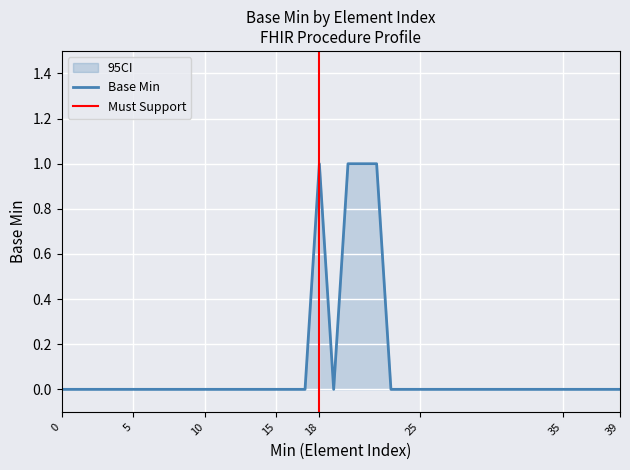

Reading left to right, transcribe all the data shown in this chart.

Base Min: 0	0	0	0	0	0	0	0	0	0	0	0	0	0	0	0	0	0	1	0	1	1	1	0	0	0	0	0	0	0	0	0	0	0	0	0	0	0	0	0
CI_lower: 0	0	0	0	0	0	0	0	0	0	0	0	0	0	0	0	0	0	0	0	0	0	0	0	0	0	0	0	0	0	0	0	0	0	0	0	0	0	0	0
CI_upper: 0	0	0	0	0	0	0	0	0	0	0	0	0	0	0	0	0	0	1	0	1	1	1	0	0	0	0	0	0	0	0	0	0	0	0	0	0	0	0	0